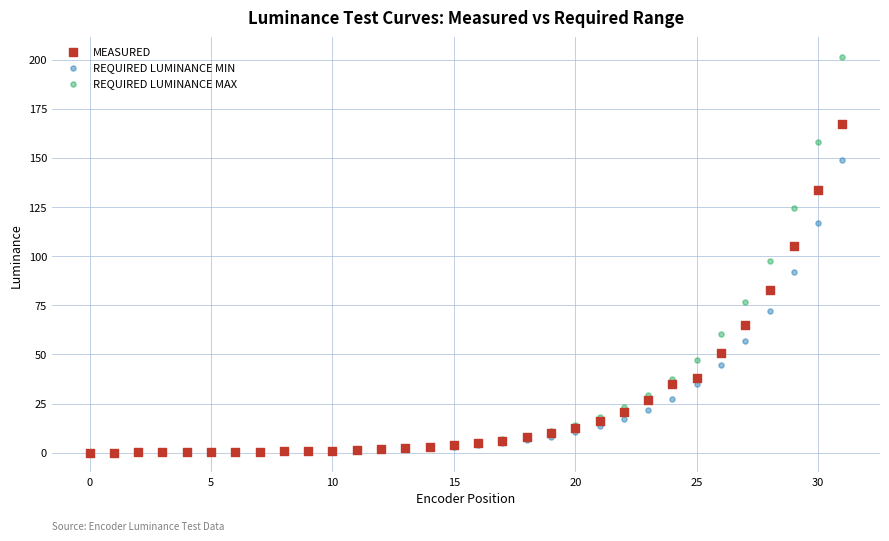

Across all series, what Y value is closest to 100?

97.7